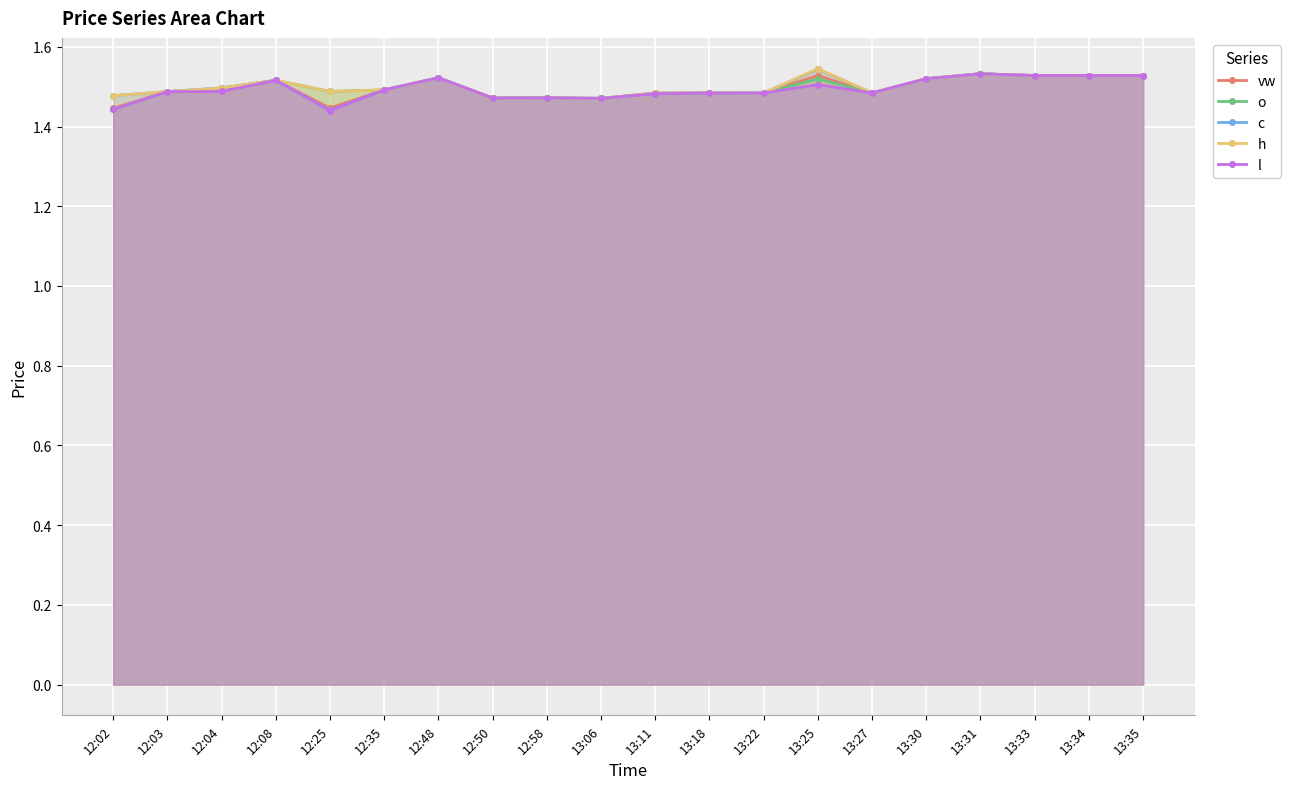

True or false: o has a value of 2.2 at 13:25.

False